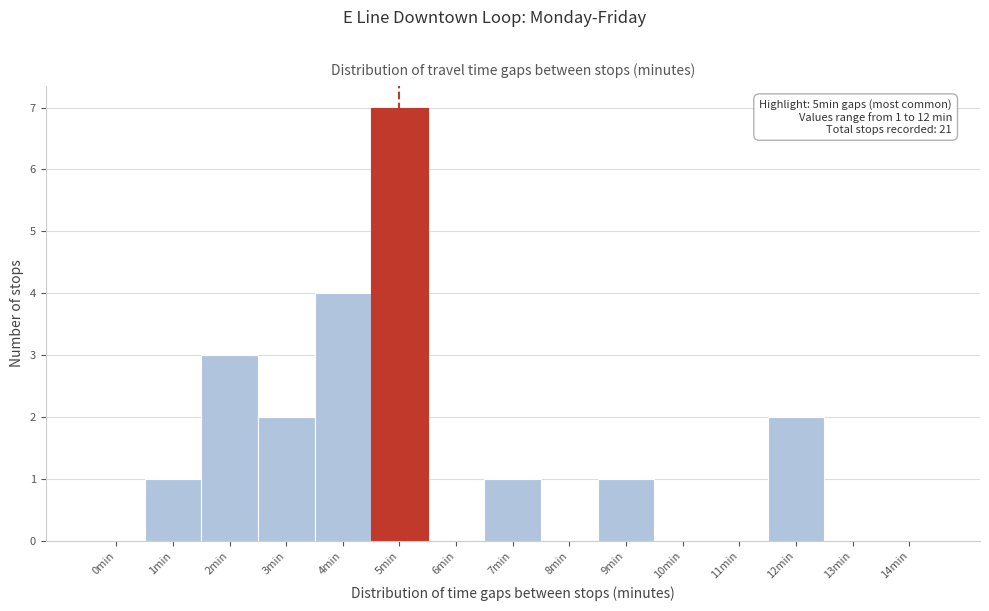

Reading left to right, transcribe all the data shown in this chart.

0min=0	1min=1	2min=3	3min=2	4min=4	5min=7	6min=0	7min=1	8min=0	9min=1	10min=0	11min=0	12min=2	13min=0	14min=0